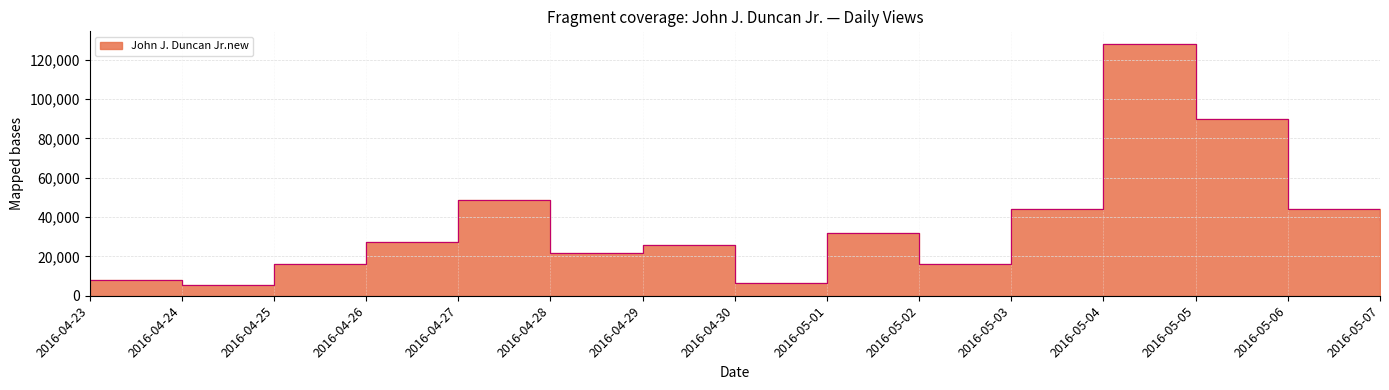

Which label corresponds to the largest value in the chart?

2016-05-04